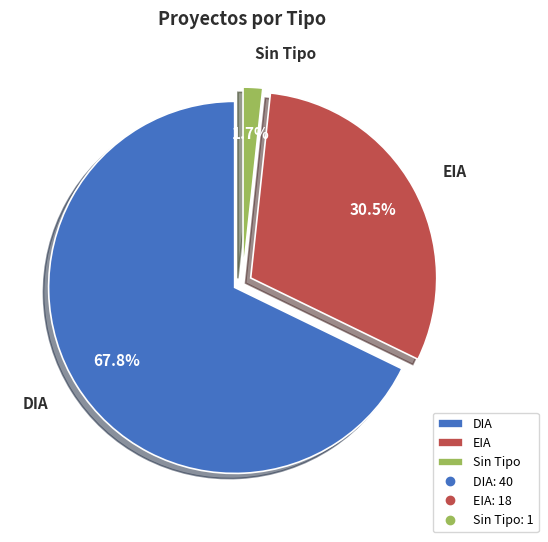

How many slices are in this pie chart?

3